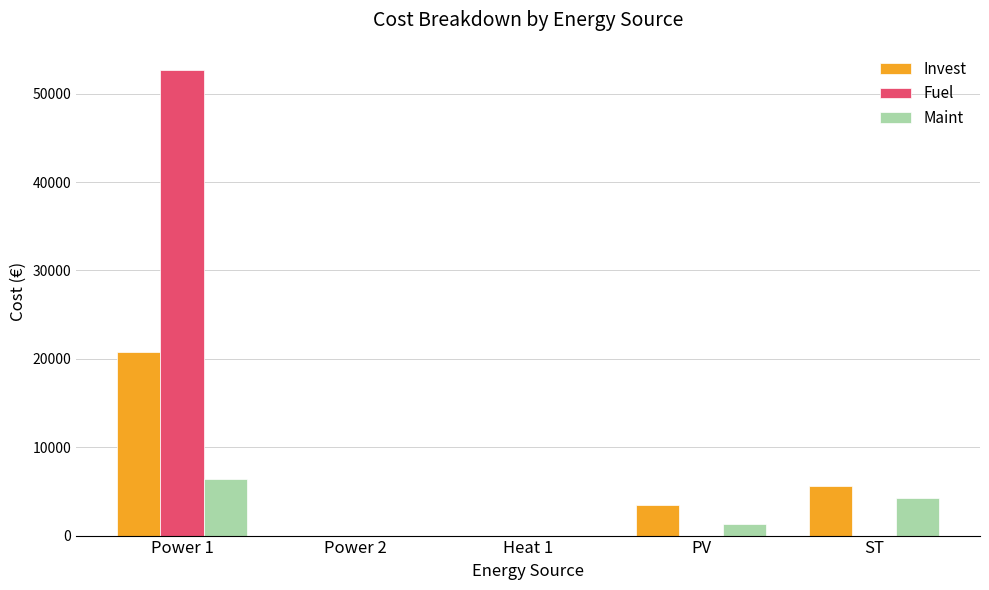

What is the sum of all Invest values?

29852.3